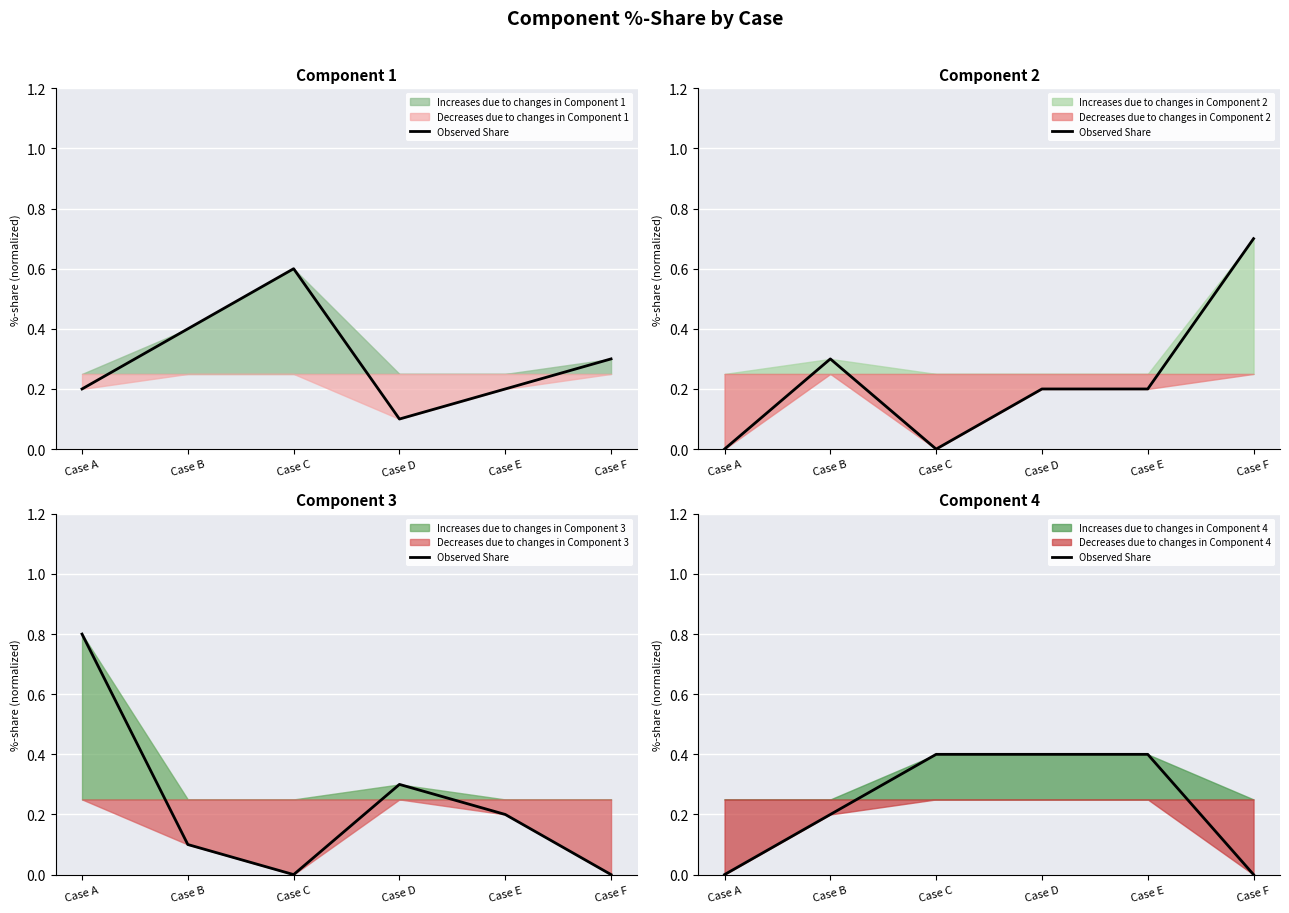

At which category does the chart reach its minimum across all series?

Case A